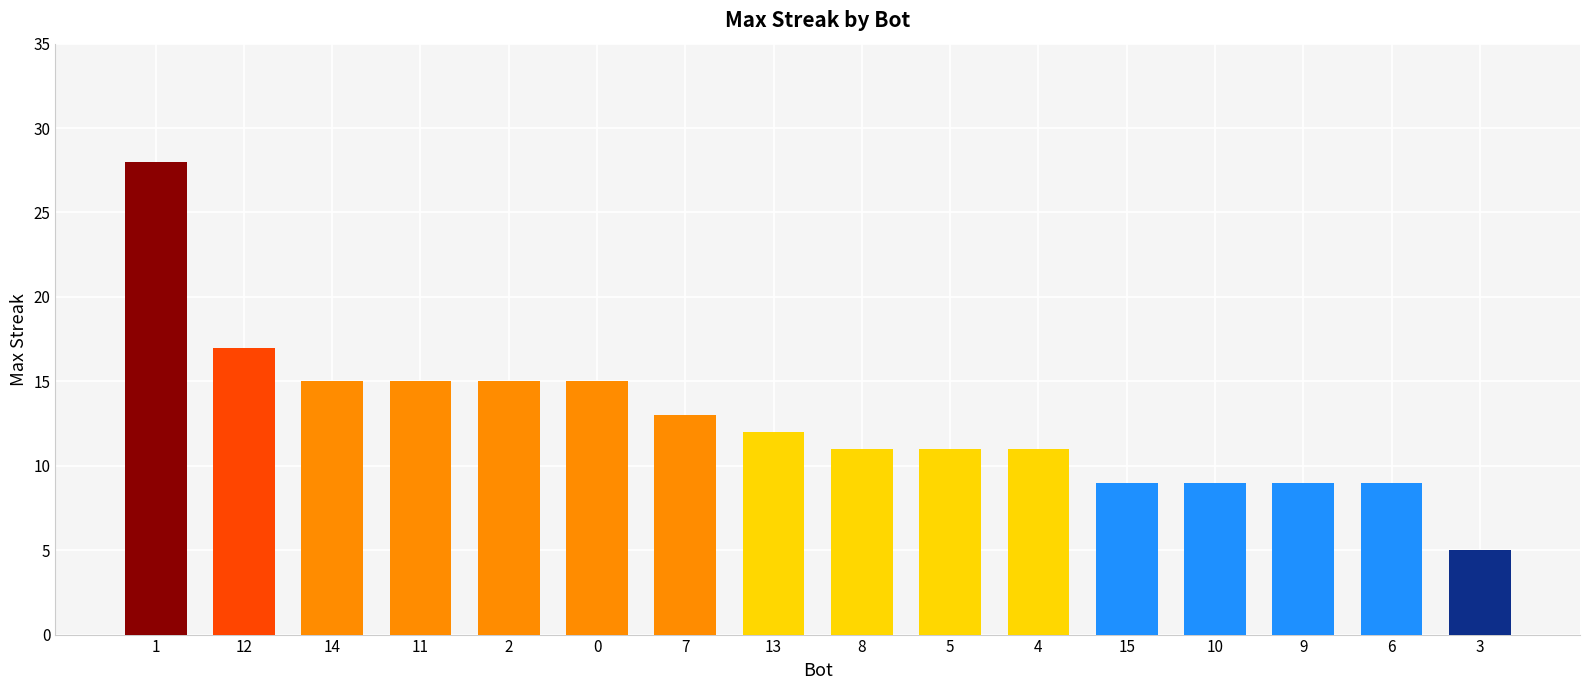

Reading right to left, list all the values displayed in this chart.

5	9	9	9	9	11	11	11	12	13	15	15	15	15	17	28